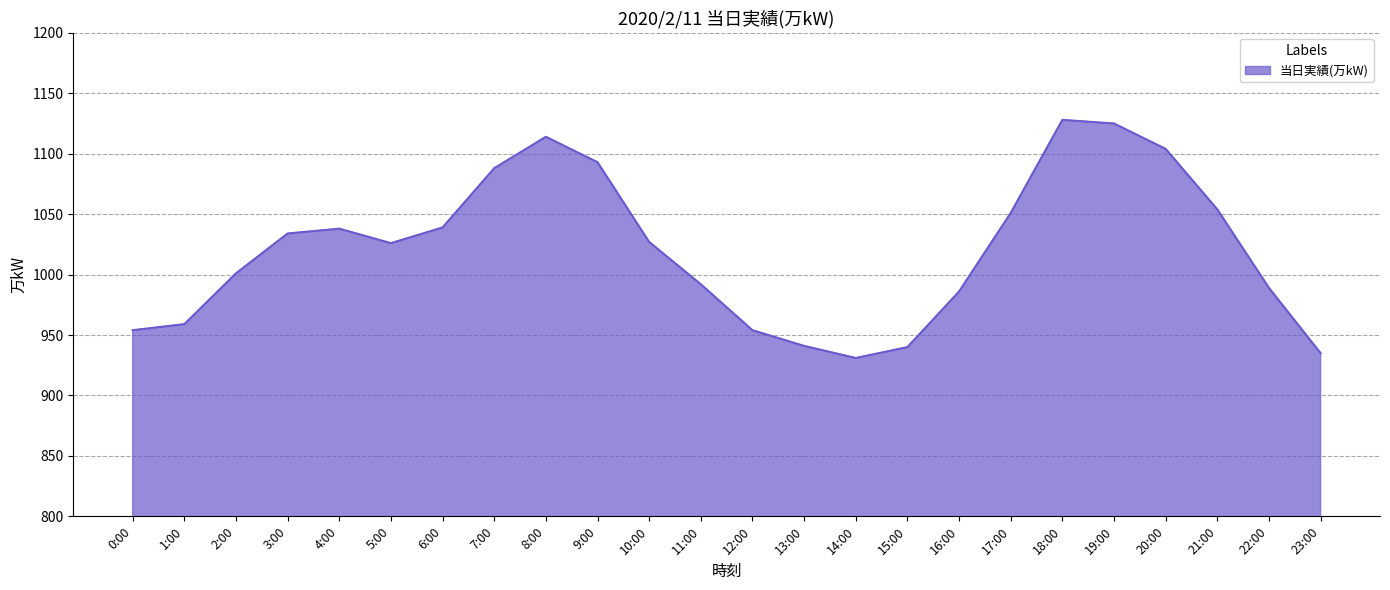

How many lines are shown in the chart?

1